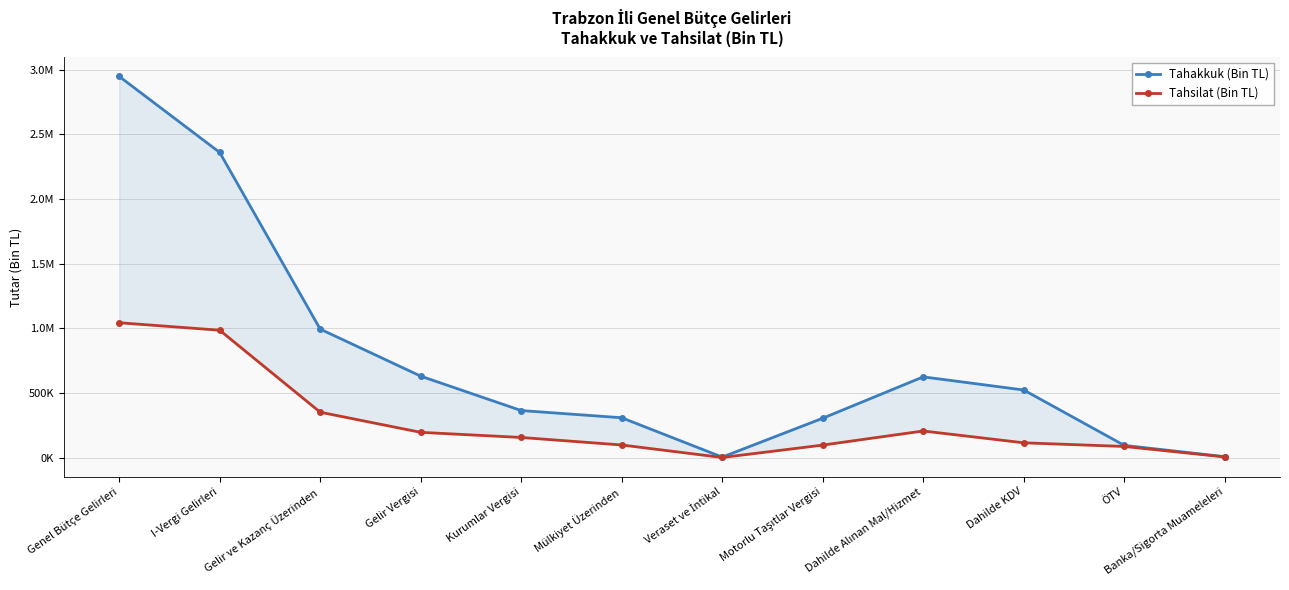

Reading right to left, transcribe all the data shown in this chart.

Tahakkuk (Bin TL): 7041	94583	522976	624672	304418	3773	308191	364040	630085	994125	2361029	2949231
Tahsilat (Bin TL): 5277	86143	114373	205864	96777	810	97587	155748	195398	351146	985451	1043407